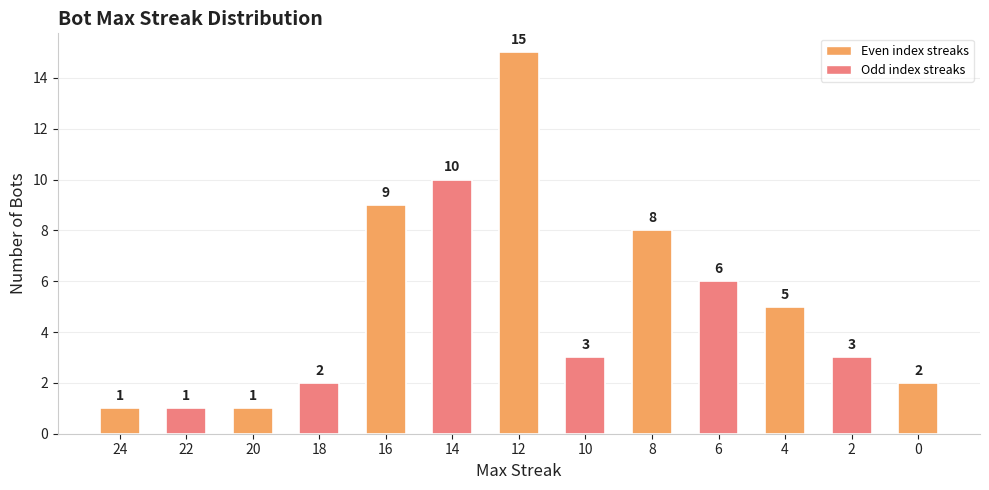

Between 12 and 10, which is larger?

12